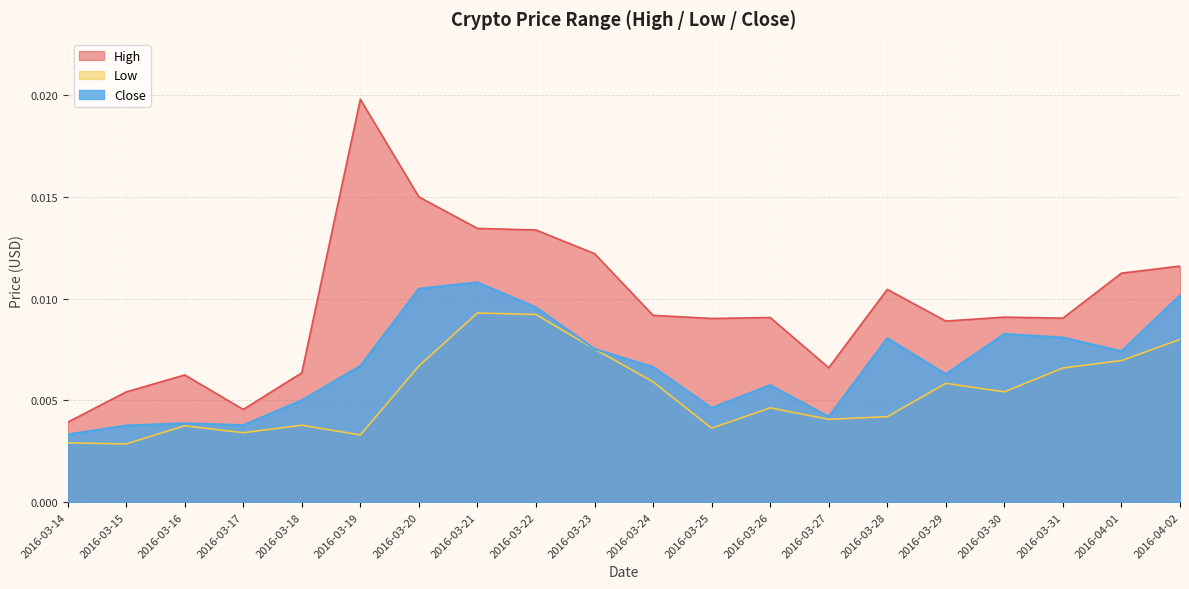

Is the value of Close at 2016-03-19 greater than the value of Low at 2016-04-01?

No